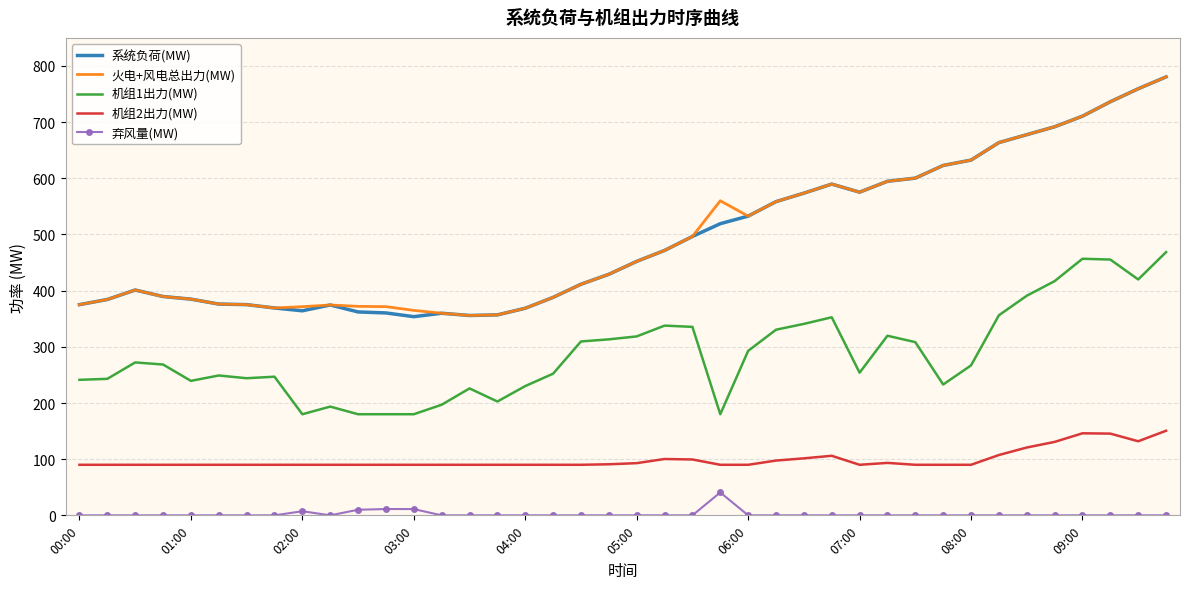

What is the minimum value for 机组1出力(MW)?

180.0